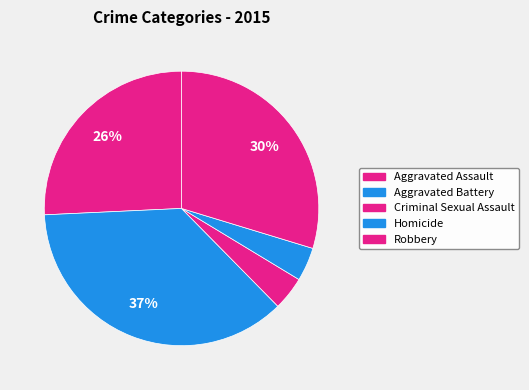

How many segments does this pie chart have?

5